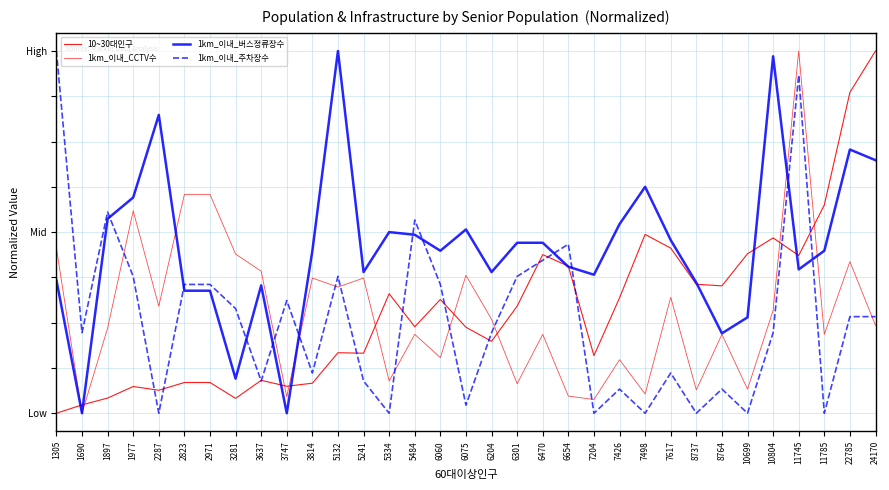

Which series has the largest total across all categories?

1km_이내_버스정류장수